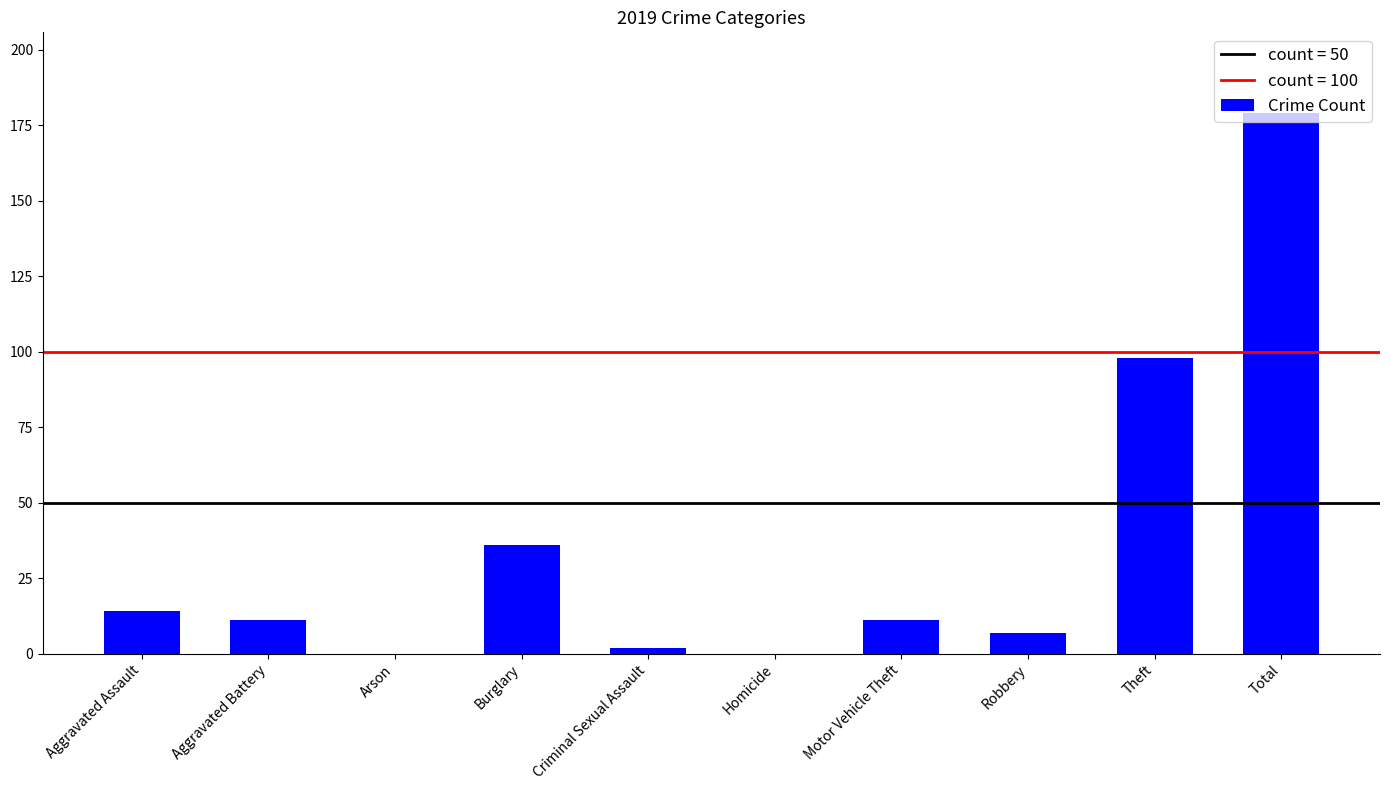

What is the change in value from Aggravated Assault to Theft?

+84